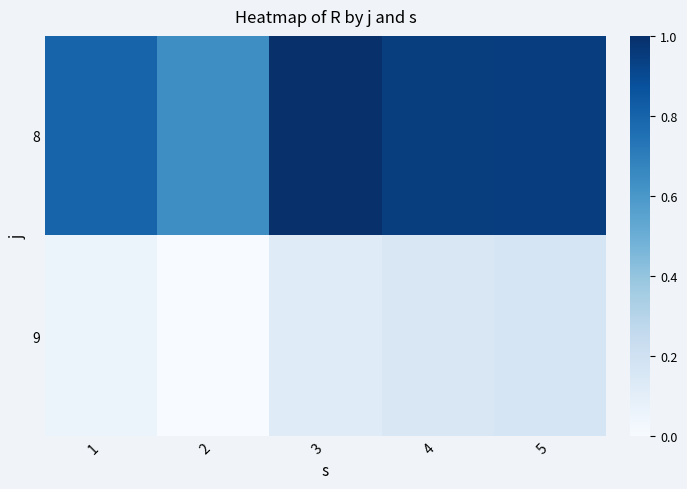

Count the number of categories in the chart.

5